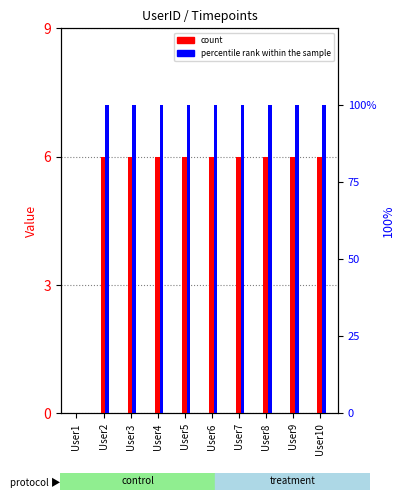

Reading right to left, what are all the values shown in this chart?

count: User10=6	User9=6	User8=6	User7=6	User6=6	User5=6	User4=6	User3=6	User2=6	User1=0
percentile rank within the sample: User10=100	User9=100	User8=100	User7=100	User6=100	User5=100	User4=100	User3=100	User2=100	User1=0